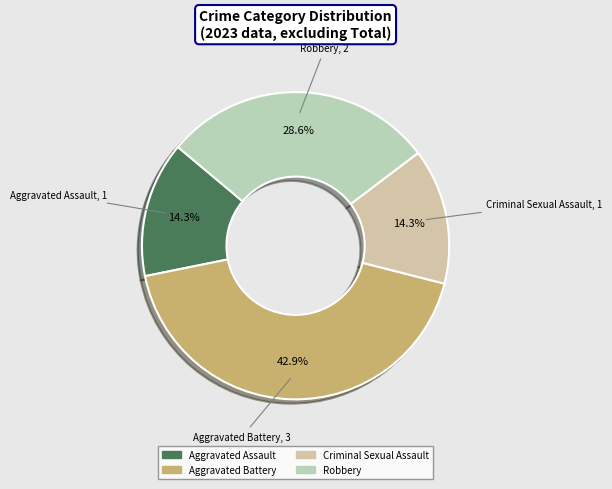

Combined, do Robbery and Aggravated Battery account for over 50%?

Yes